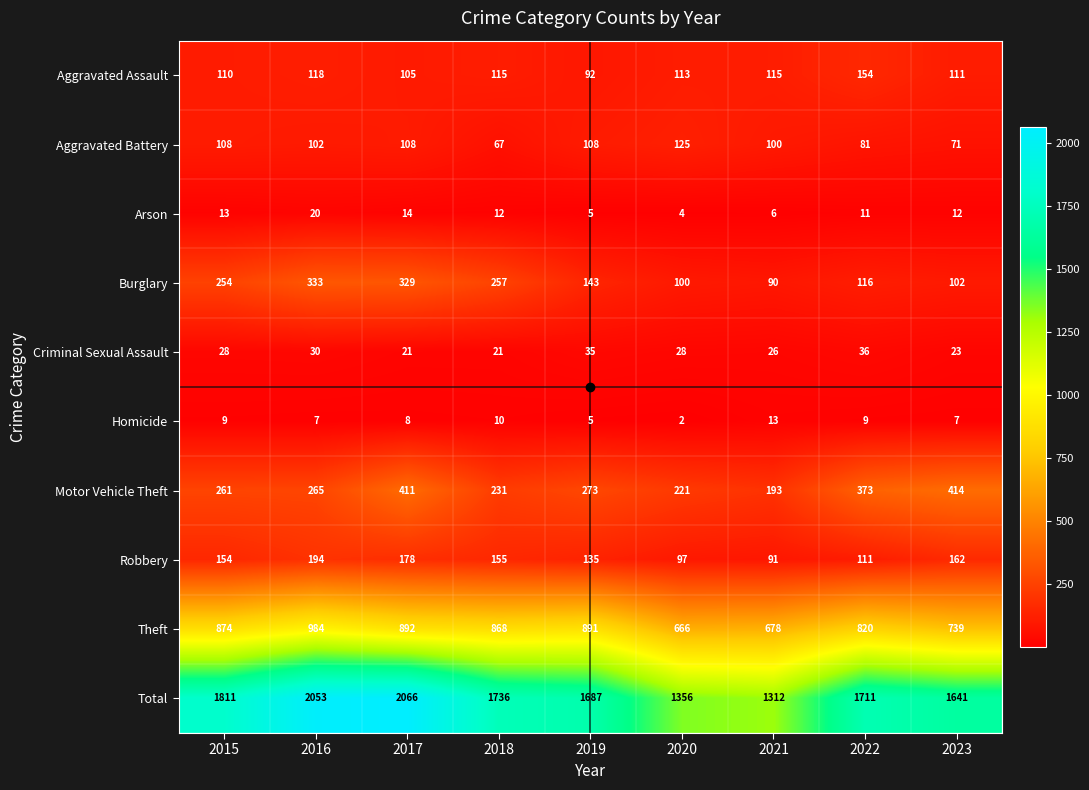

List the series in order of their peak value, lowest first.

Homicide, Arson, Criminal Sexual Assault, Aggravated Battery, Aggravated Assault, Robbery, Burglary, Motor Vehicle Theft, Theft, Total